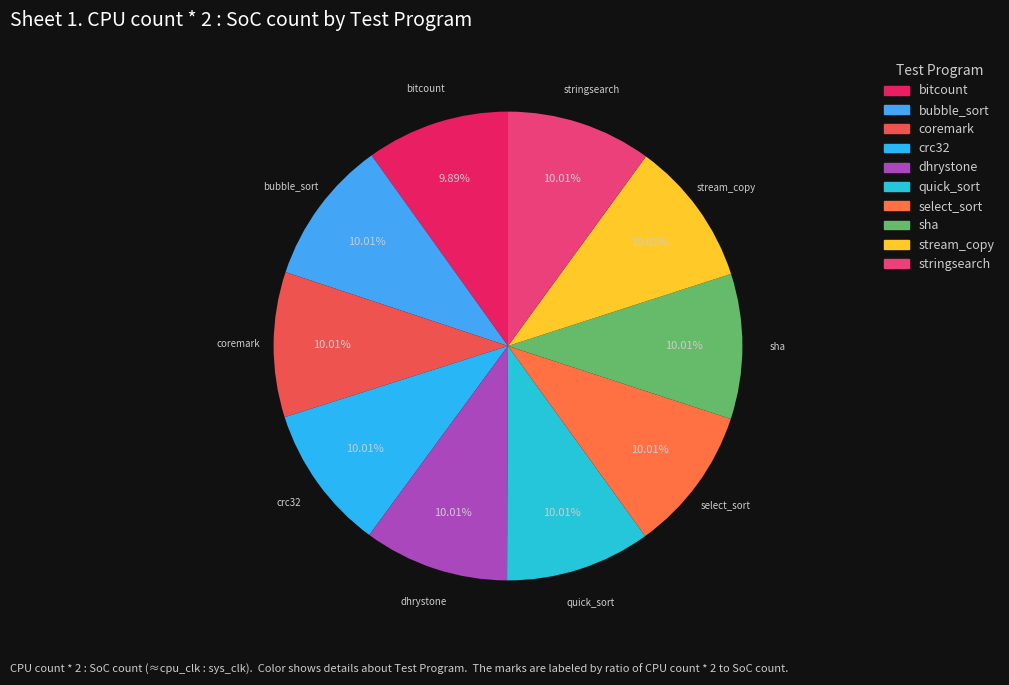

Is the sum of coremark and dhrystone greater than half?

No